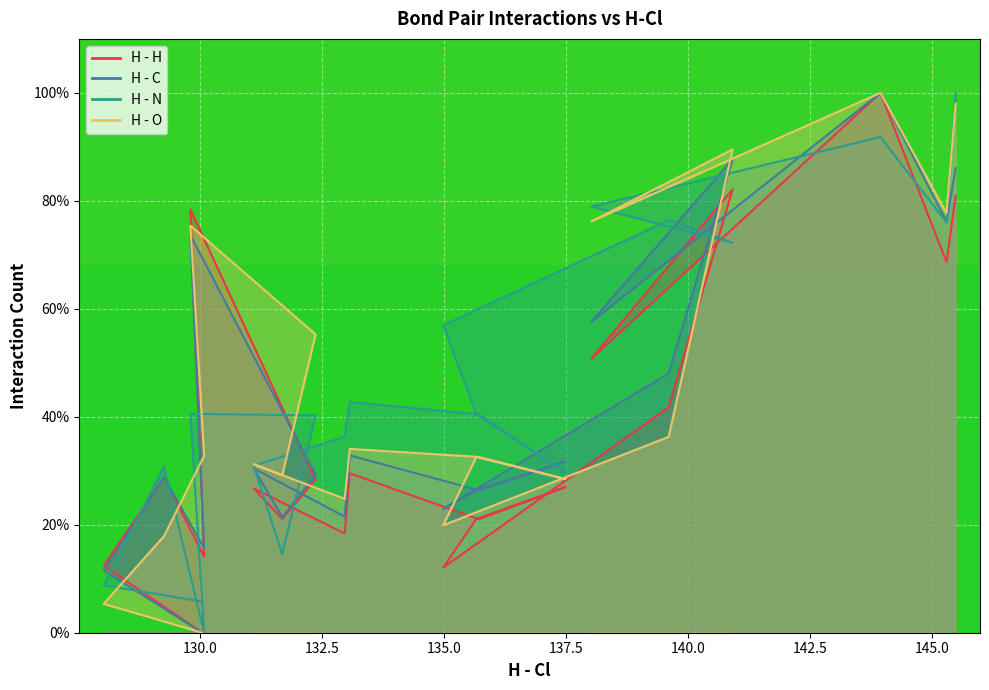

Is it true that H - N equals 118.1 at 0.0?

False